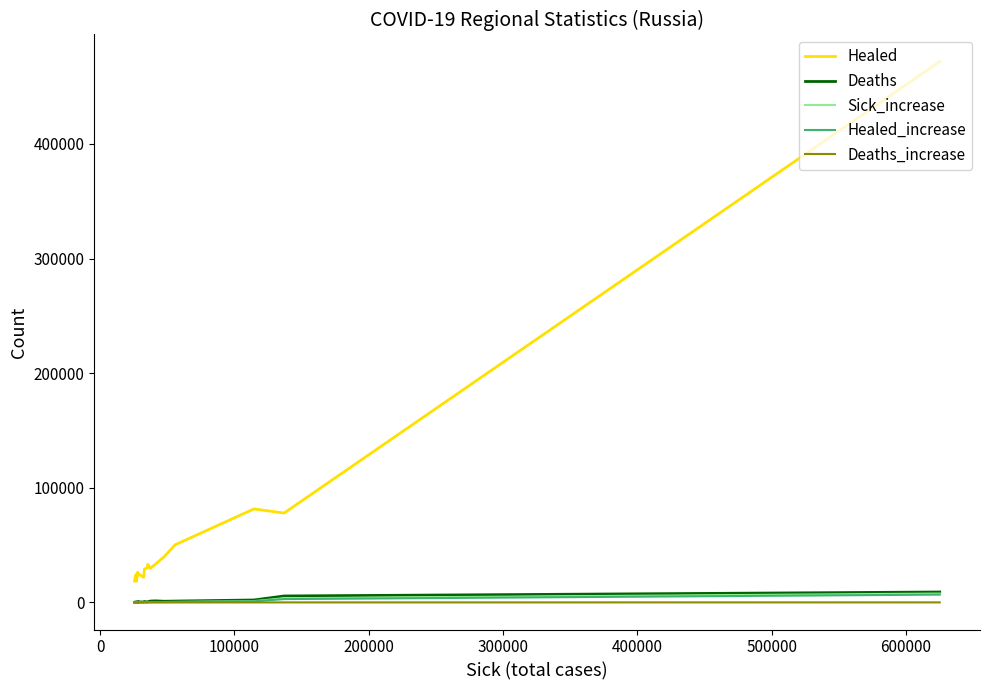

True or false: Deaths_increase and Sick_increase cross at least once.

False